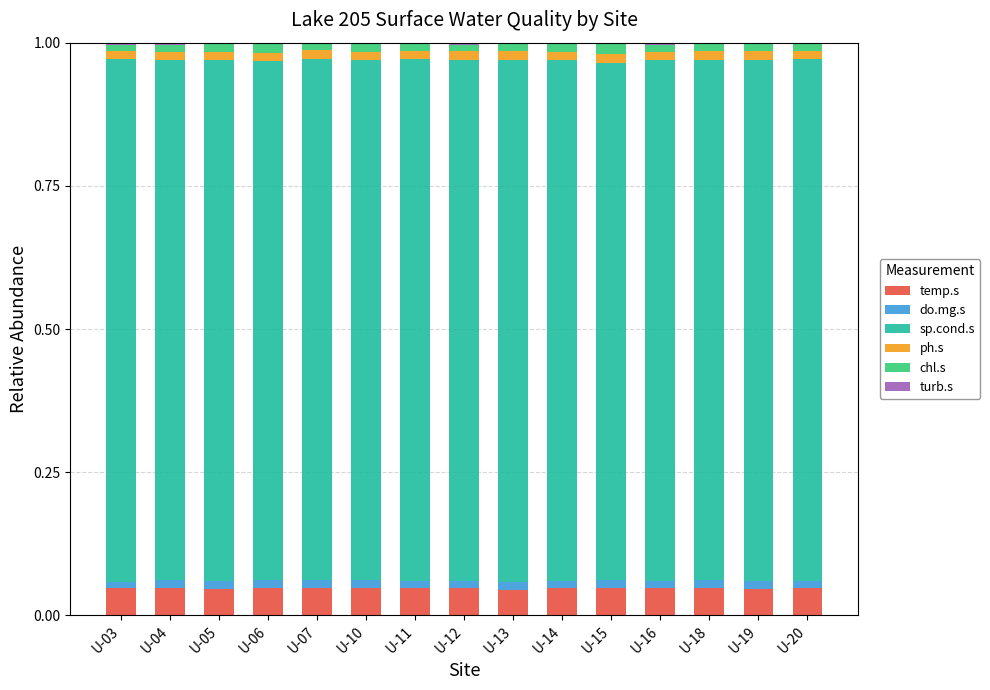

The temp.s series shows 0.1 at U-10. True or false?

False